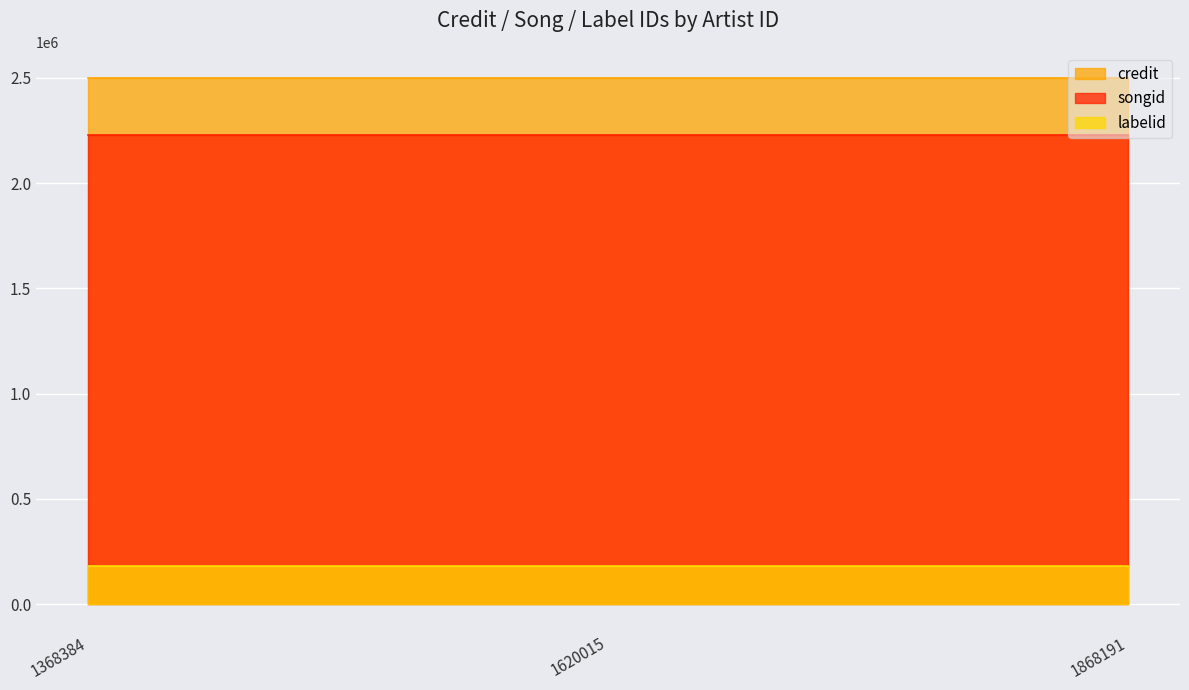

Which series has the widest spread of values?

credit